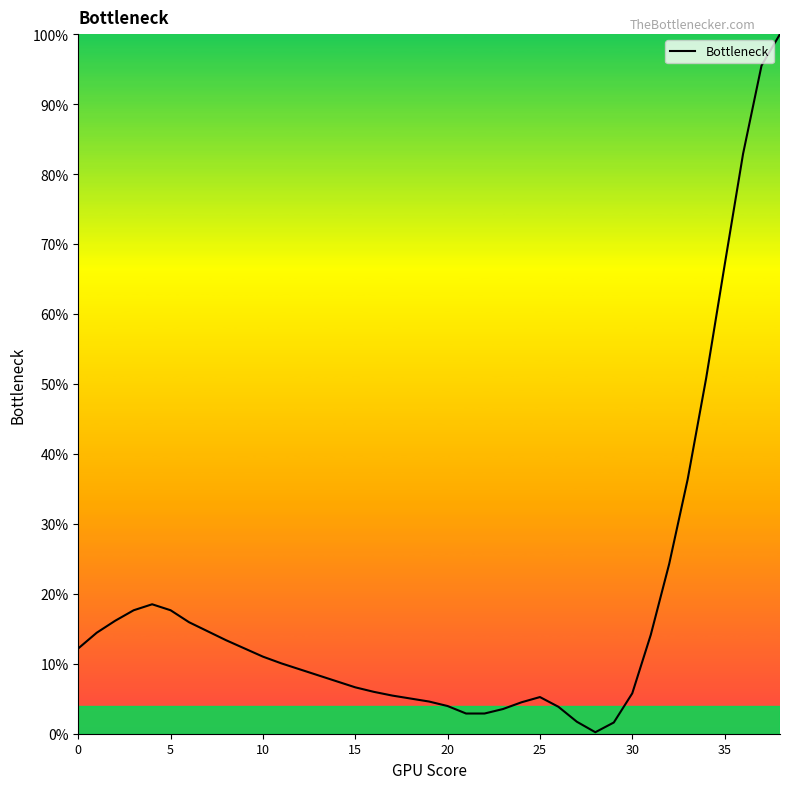

What is the greatest value displayed?

100.0